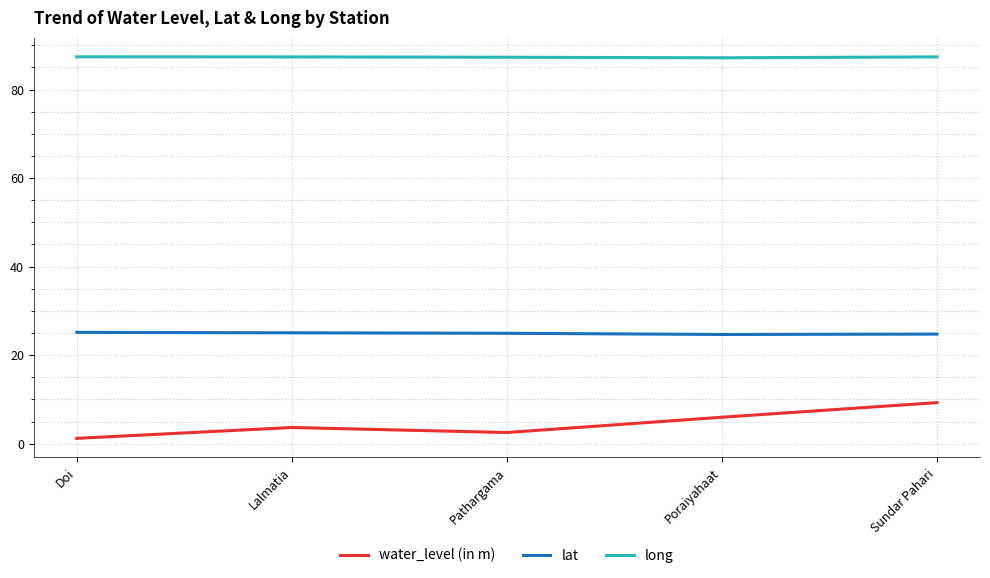

What is the difference between the maximum and second lowest values in the long series?

0.1